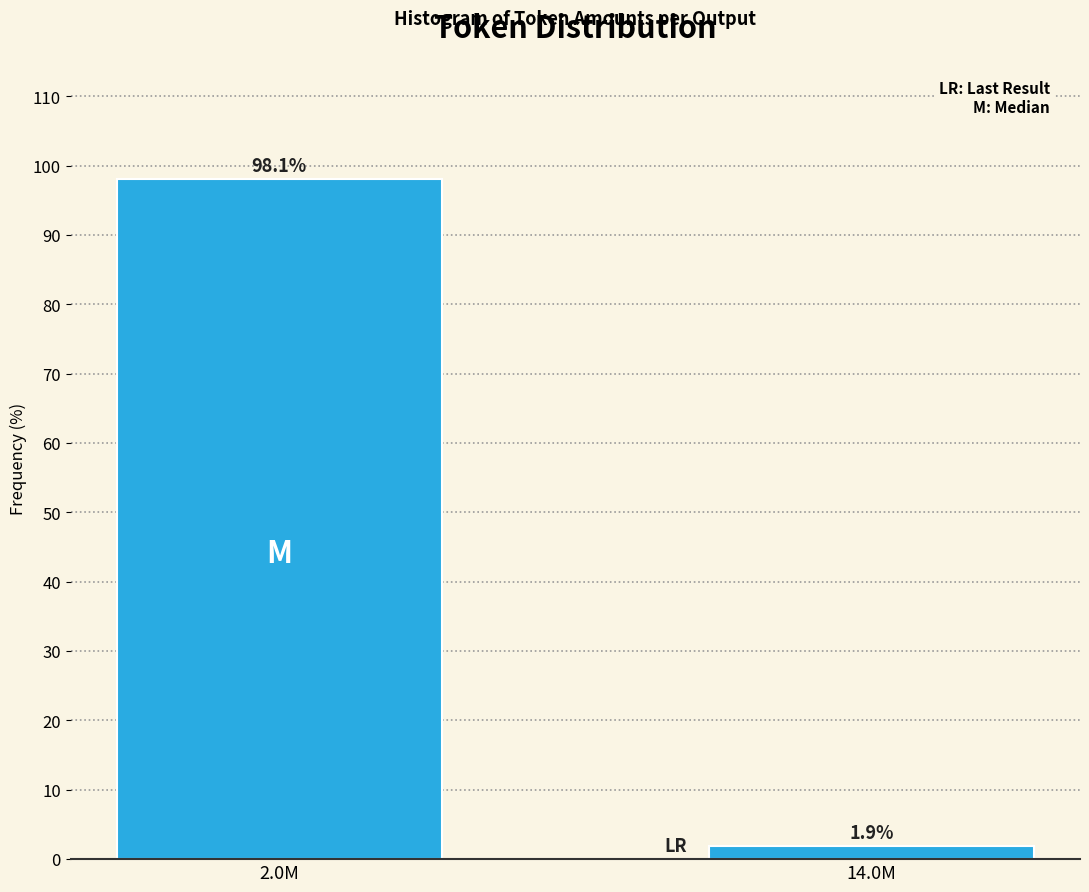

Reading left to right, what are all the values shown in this chart?

98.1	1.9